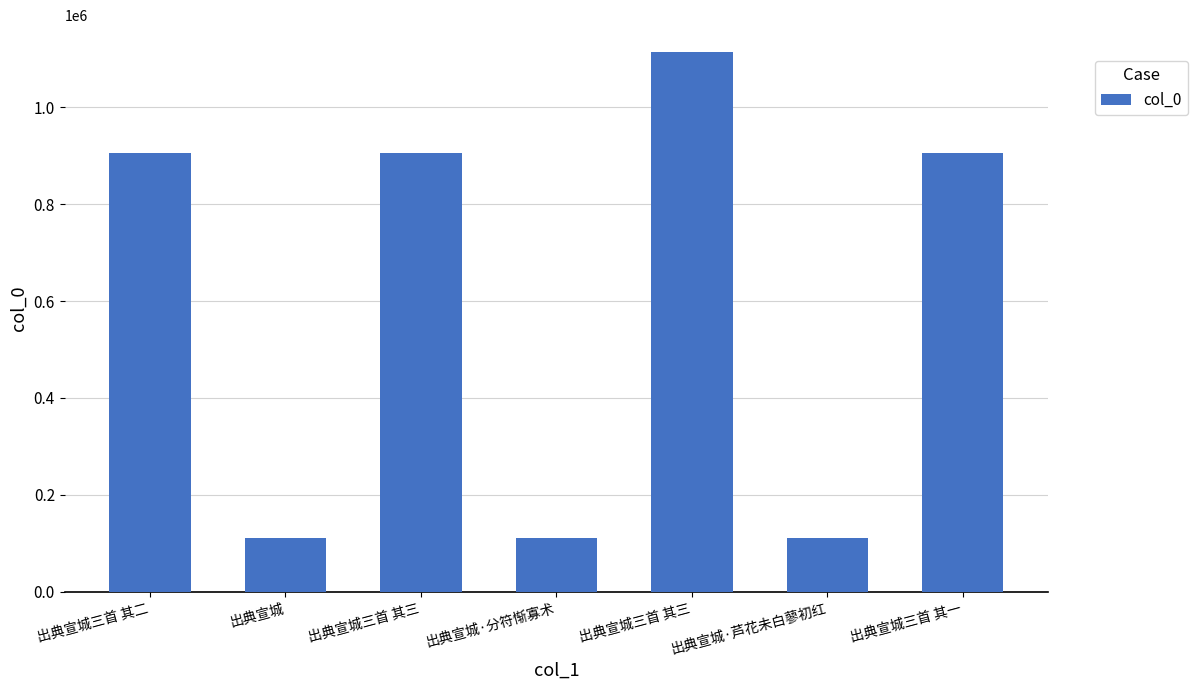

True or false: the data shows 1476674 at 出典宣城三首 其三.

False